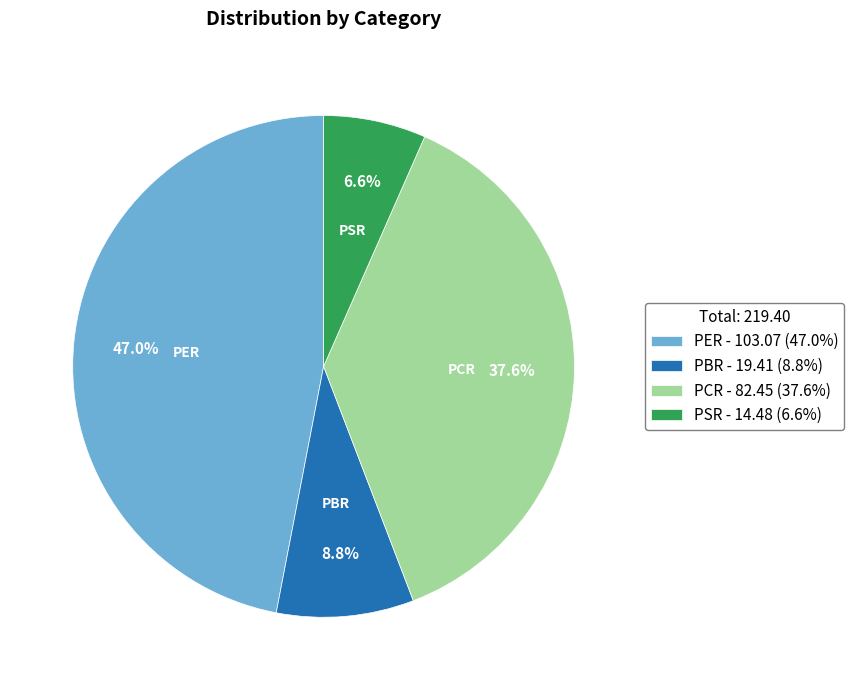

True or false: PCR accounts for 47% of the total.

False